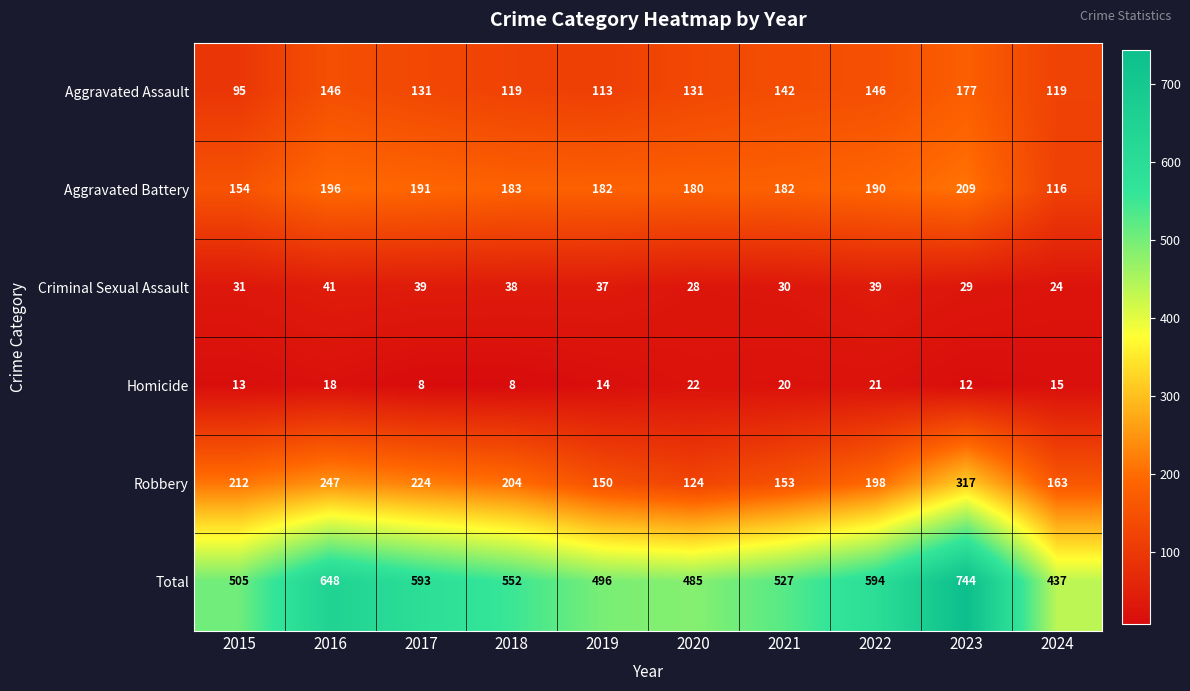

List the series in order of their peak value, lowest first.

Homicide, Criminal Sexual Assault, Aggravated Assault, Aggravated Battery, Robbery, Total